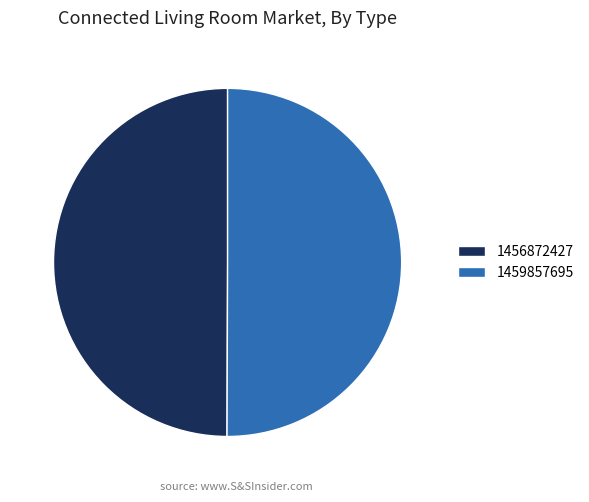

Is it true that 1459857695 is 64% of the pie?

False